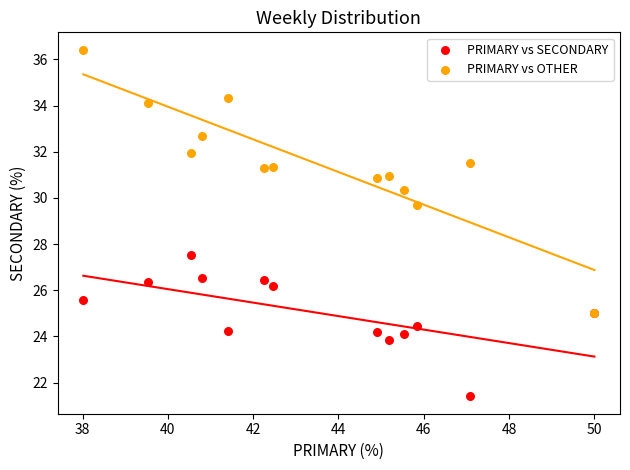

Which series reaches the maximum Y coordinate?

PRIMARY vs OTHER